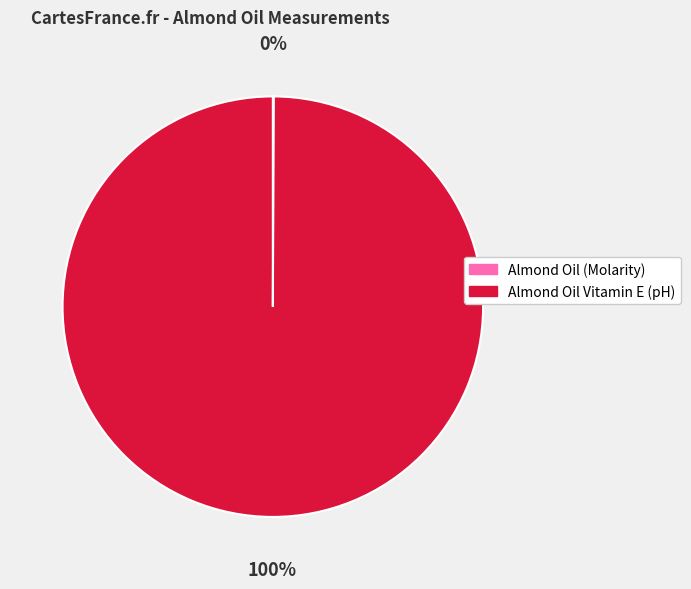

Which category accounts for the majority?

Almond Oil Vitamin E (pH)